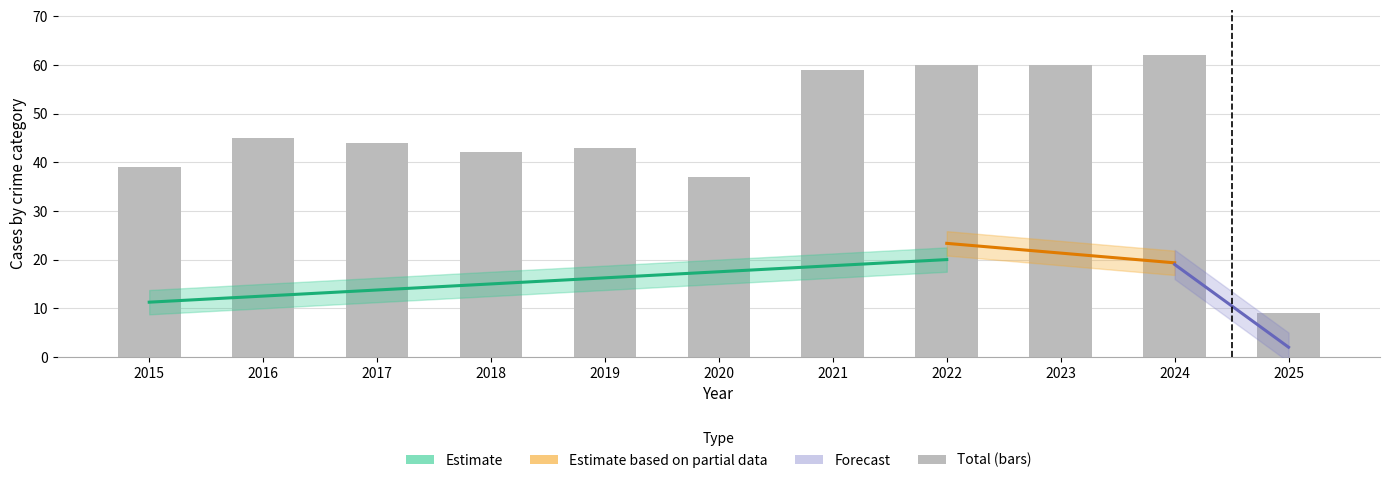

Is it true that Total equals 60 at 2022?

True